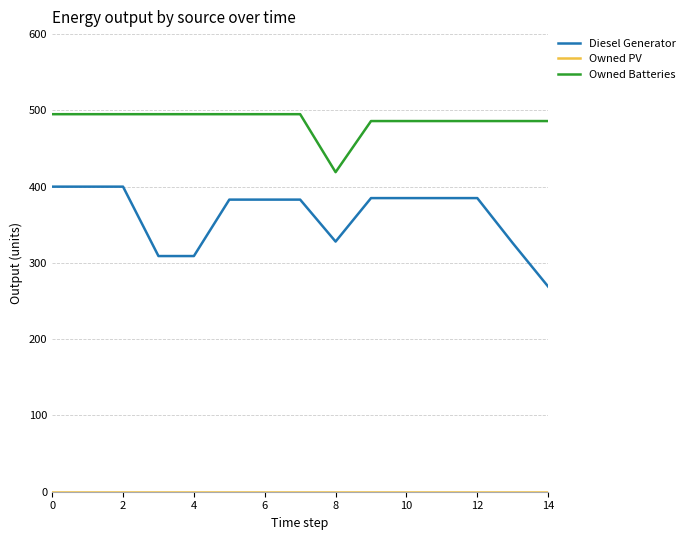

Which series has the widest spread of values?

Diesel Generator